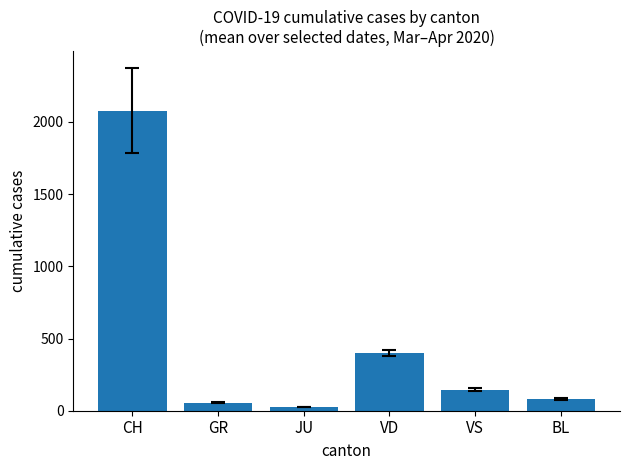

Approximately how many times larger is the value at VS compared to VD?

0.4